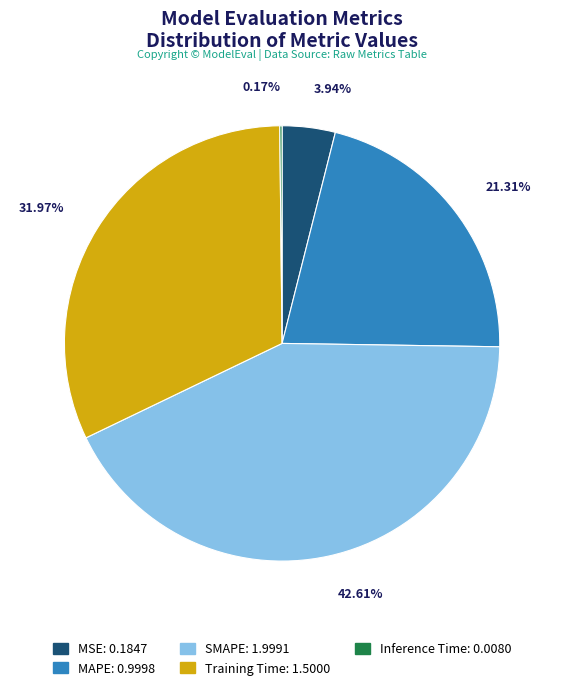

Is there a majority slice in this chart?

No